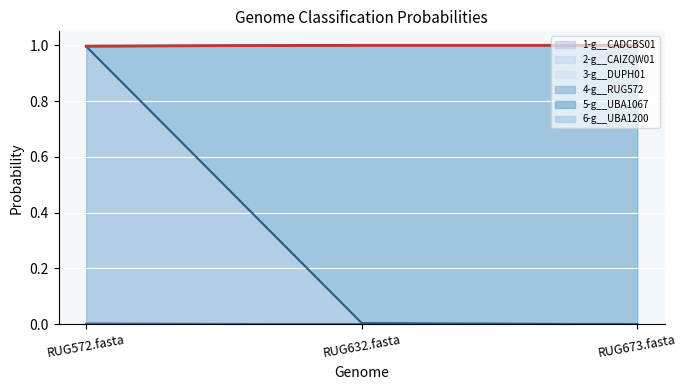

Where is 3-g__DUPH01 nearest to the value 0?

RUG632.fasta